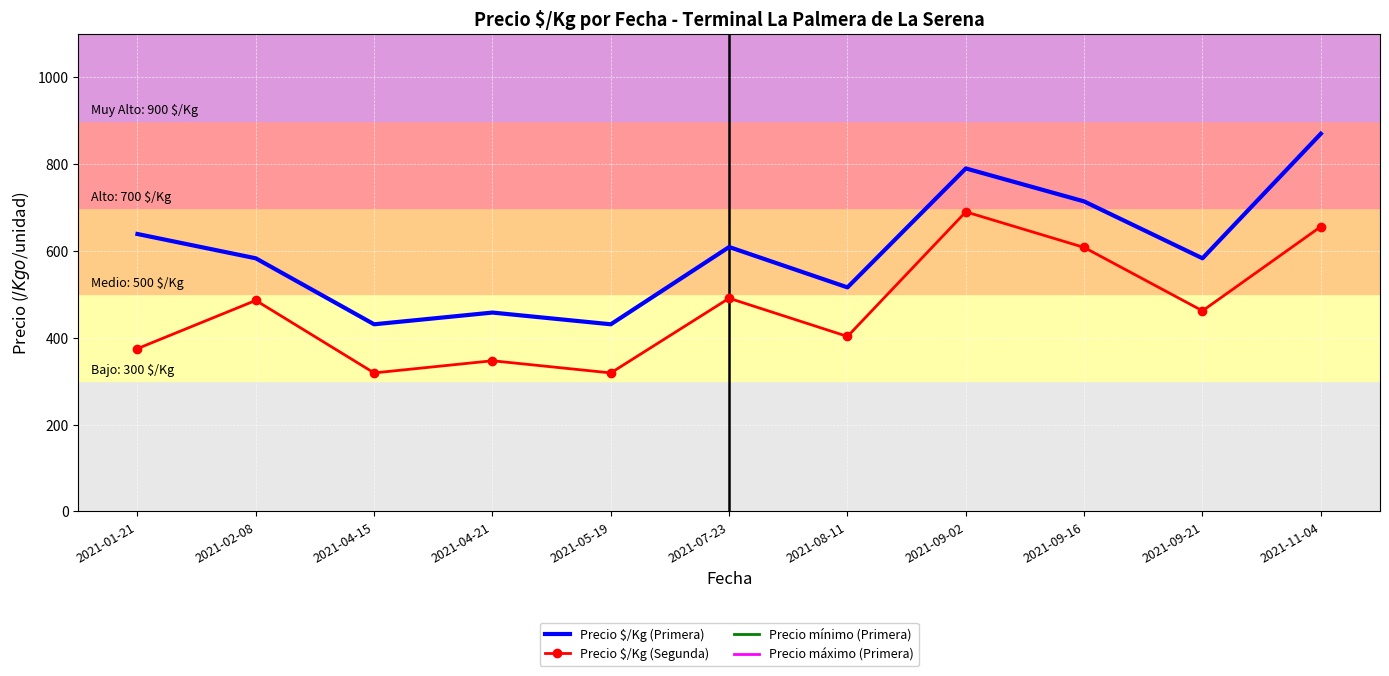

What is the value of the Precio máximo (Primera) point at the 3rd from the left?

8000